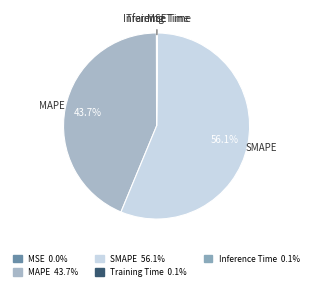

Which slice is the largest?

SMAPE